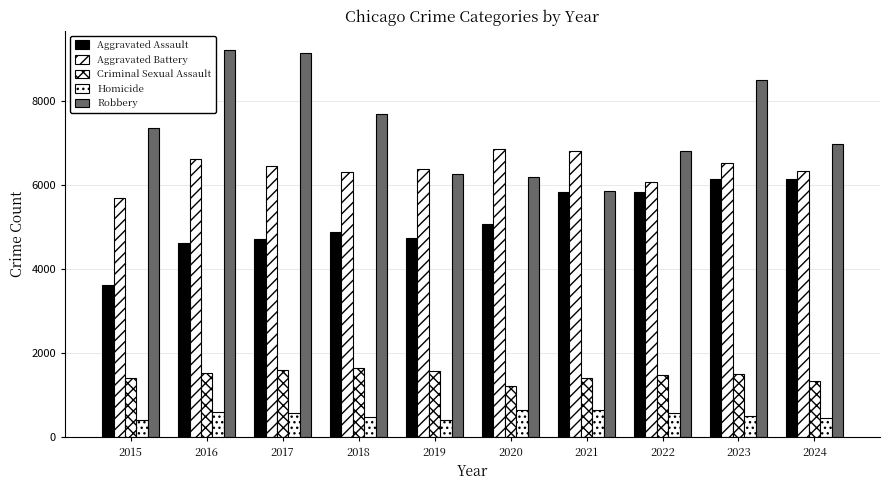

Reading left to right, transcribe all the data shown in this chart.

Aggravated Assault: 2015=3620	2016=4635	2017=4731	2018=4888	2019=4744	2020=5082	2021=5846	2022=5838	2023=6159	2024=6158
Aggravated Battery: 2015=5702	2016=6628	2017=6454	2018=6317	2019=6381	2020=6868	2021=6805	2022=6072	2023=6540	2024=6336
Criminal Sexual Assault: 2015=1414	2016=1539	2017=1614	2018=1640	2019=1580	2020=1224	2021=1407	2022=1484	2023=1499	2024=1331
Homicide: 2015=411	2016=606	2017=572	2018=476	2019=418	2020=647	2021=662	2022=576	2023=508	2024=450
Robbery: 2015=7364	2016=9218	2017=9147	2018=7690	2019=6279	2020=6207	2021=5876	2022=6812	2023=8499	2024=6987